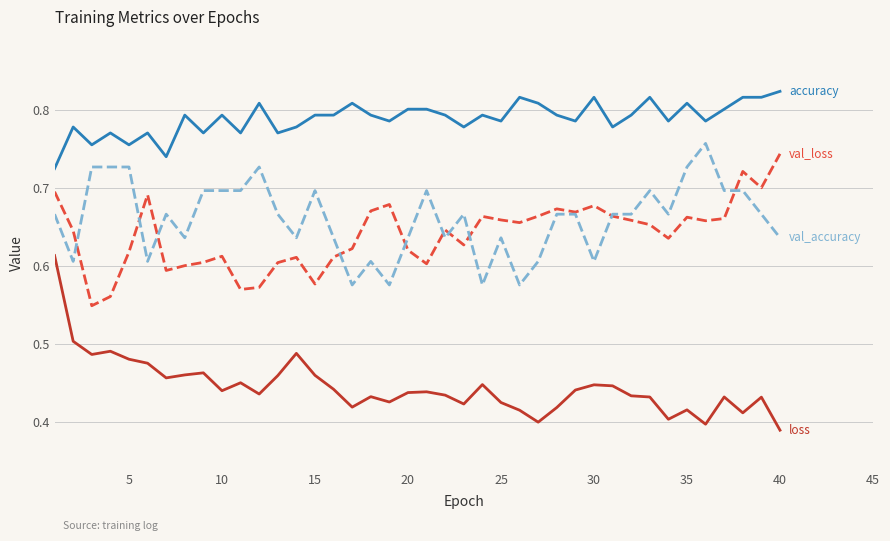

Does the chart display data point markers on the line(s)?

No